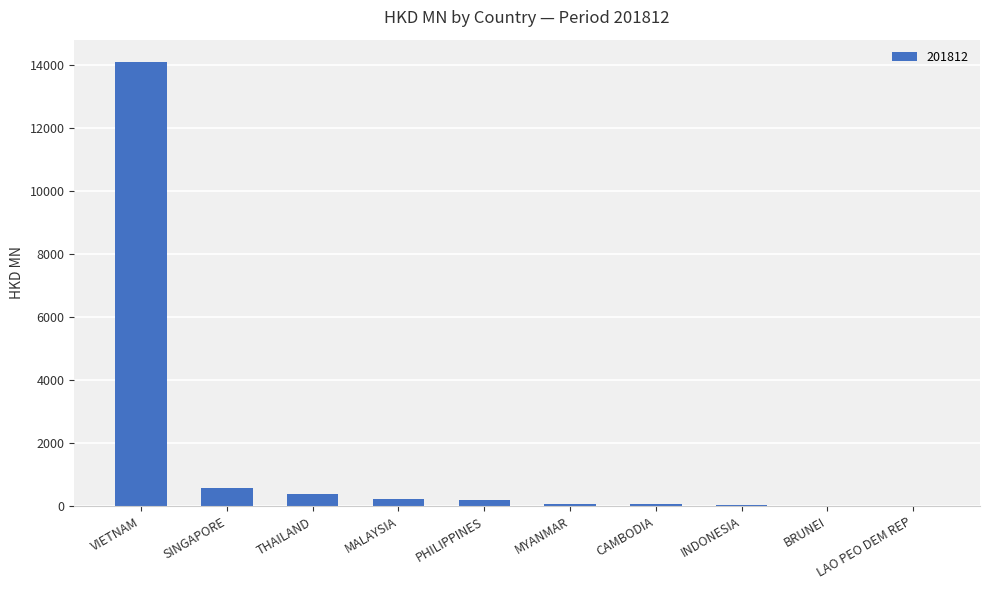

What is the sum of all values?

15647.9